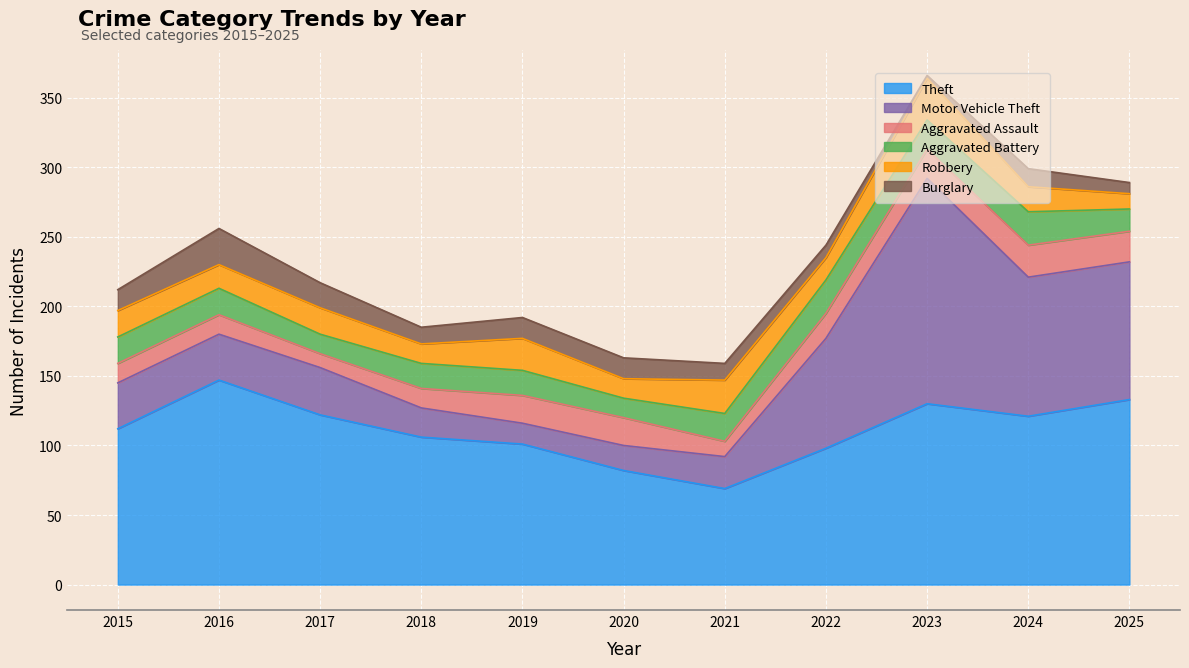

Reading left to right, what are all the values shown in this chart?

Theft: 112	147	122	106	101	82	69	98	130	121	133
Motor Vehicle Theft: 33	33	34	21	15	18	23	79	162	100	99
Aggravated Assault: 14	14	10	14	20	20	11	18	21	23	22
Aggravated Battery: 19	19	14	18	18	14	20	24	21	24	16
Robbery: 19	17	19	14	23	14	24	16	30	18	11
Burglary: 15	26	18	12	15	15	12	9	2	13	8